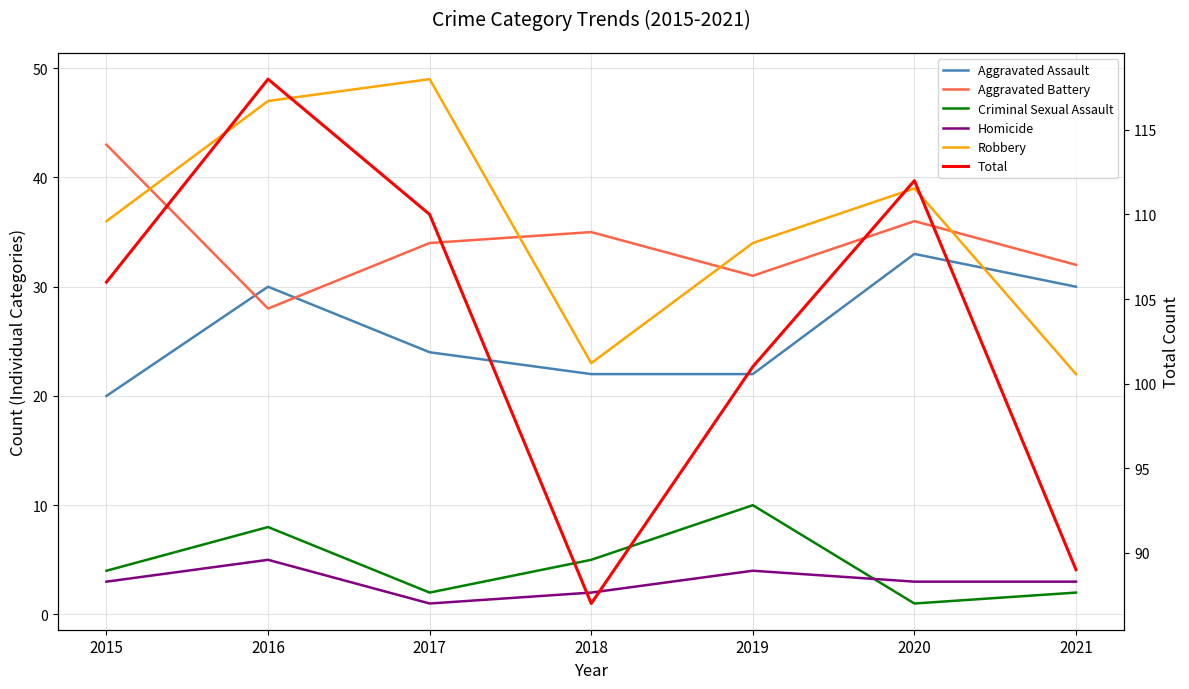

Between 2019 and 2018, which is larger?

2019